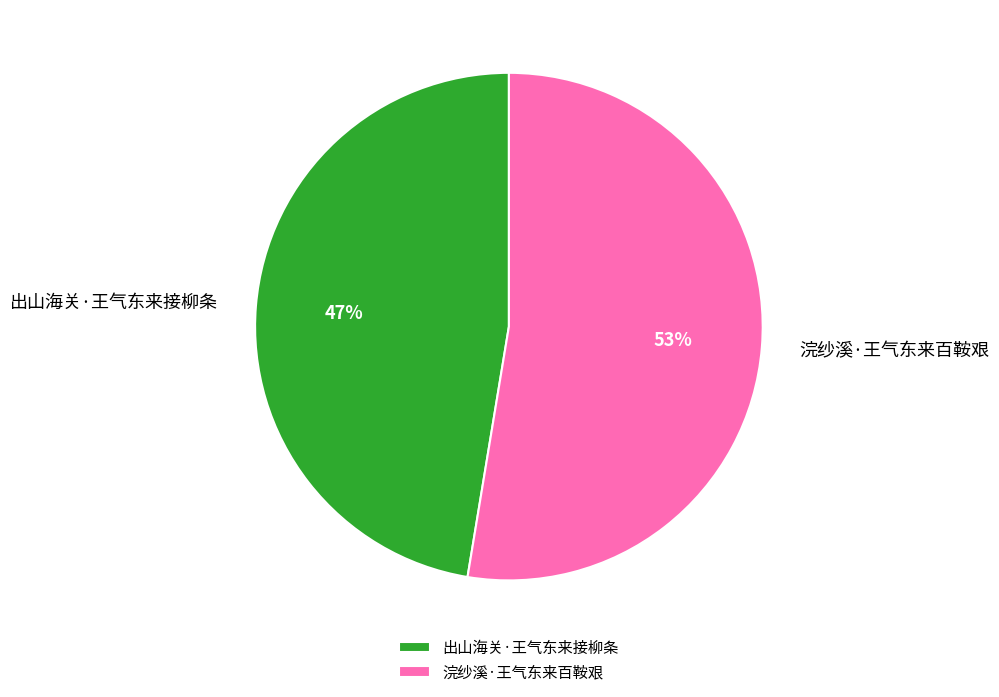

To the nearest percent, what percentage of the pie is 浣纱溪·王气东来百鞍艰?

53%